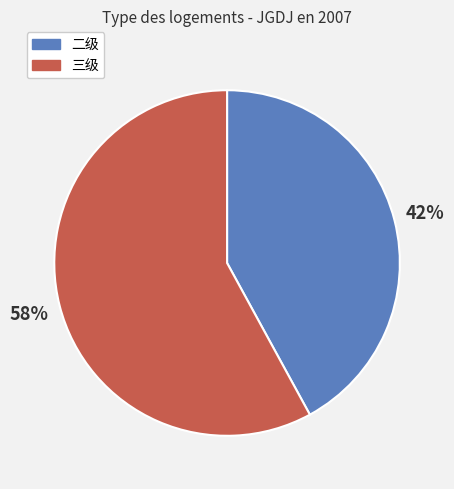

To the nearest percent, what is the difference between the largest and smallest slice percentages?

16%